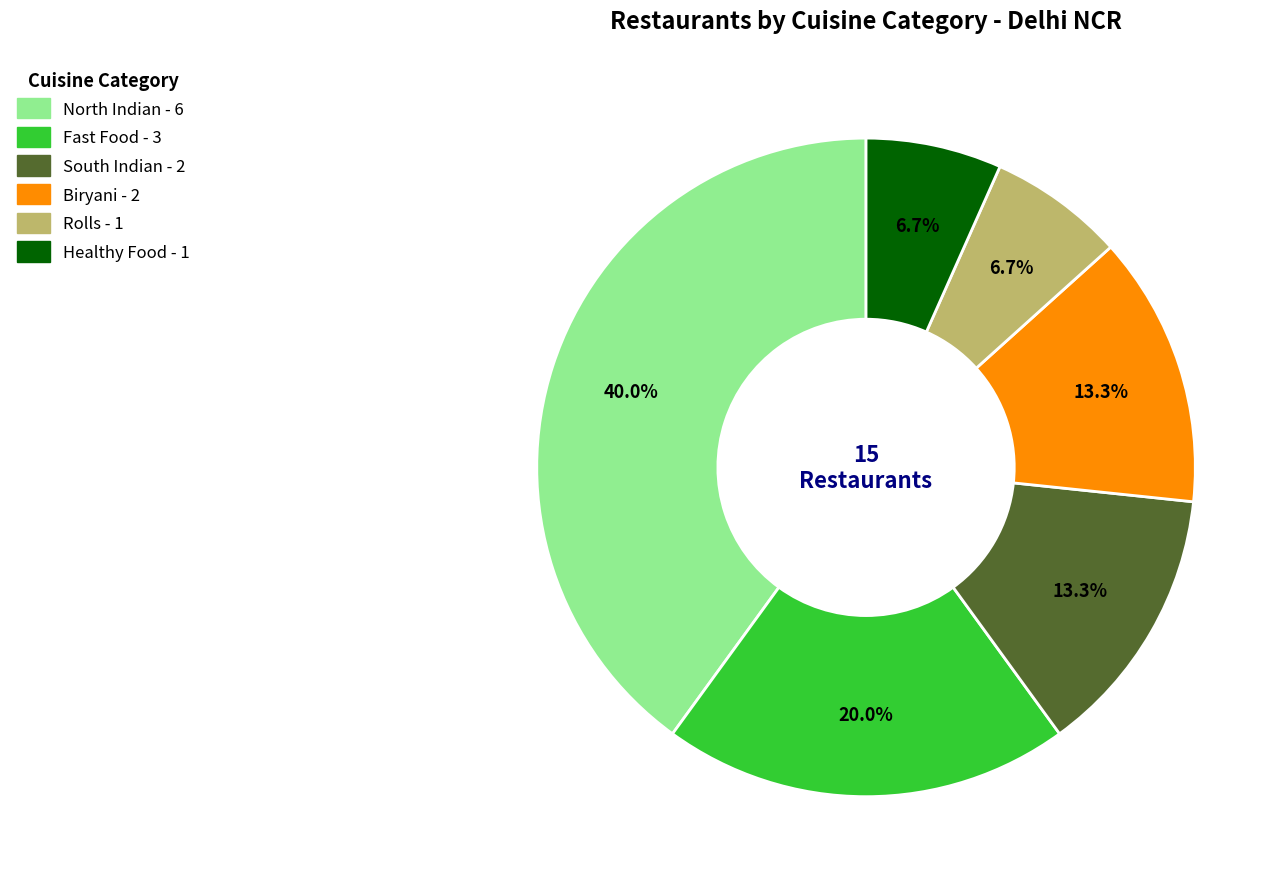

Which has a higher value, Rolls or Biryani?

Biryani